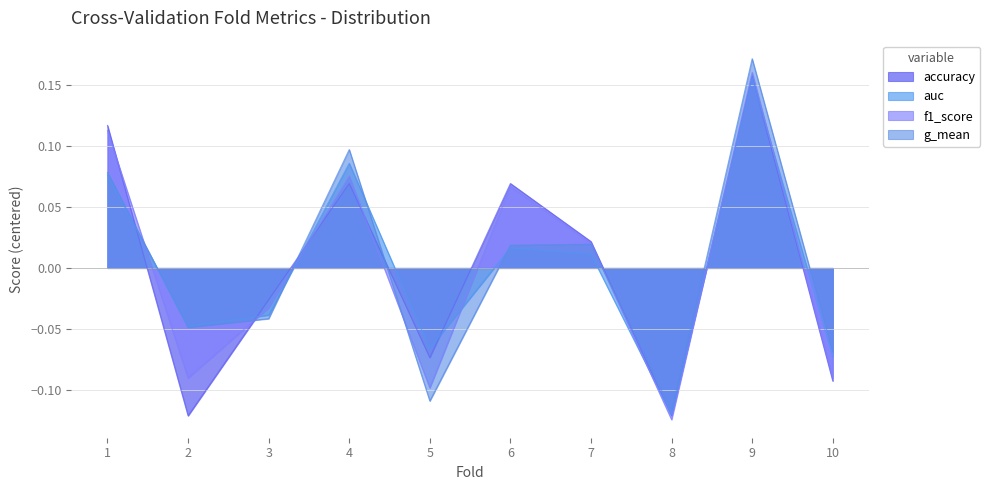

Reading left to right, transcribe all the data shown in this chart.

accuracy: 0.1	-0.1	-0.0	0.1	-0.1	0.1	0.0	-0.1	0.2	-0.1
auc: 0.1	-0.0	-0.0	0.1	-0.1	0.0	0.0	-0.1	0.2	-0.1
f1_score: 0.1	-0.1	-0.0	0.1	-0.1	0.1	0.0	-0.1	0.2	-0.1
g_mean: 0.1	-0.0	-0.0	0.1	-0.1	0.0	0.0	-0.1	0.2	-0.1